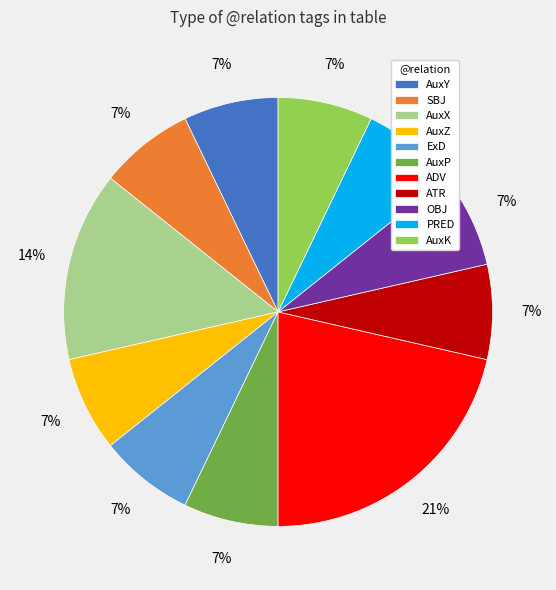

Which slice is the largest?

ADV